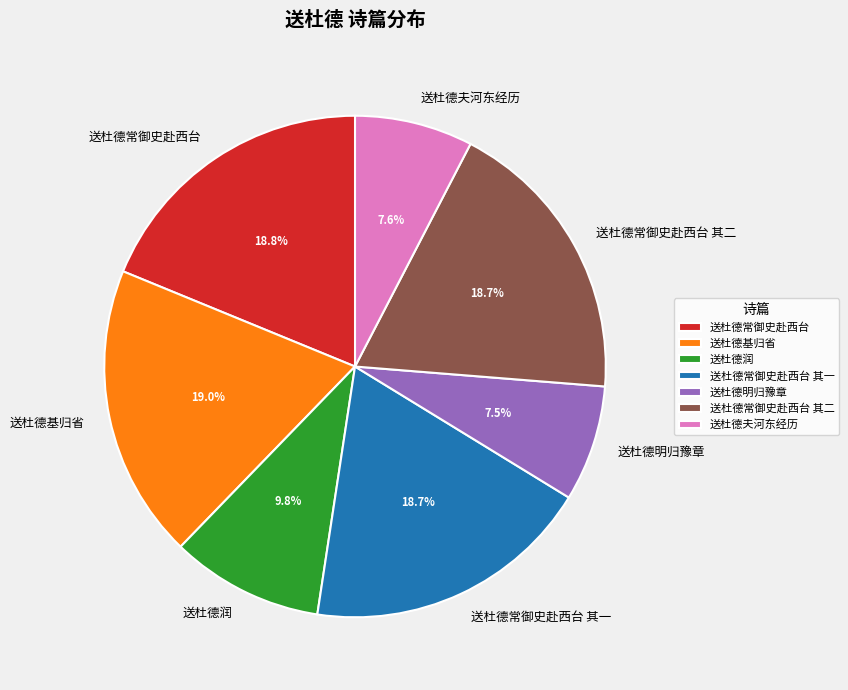

Is the sum of 送杜德夫河东经历 and 送杜德常御史赴西台 其一 greater than half?

No